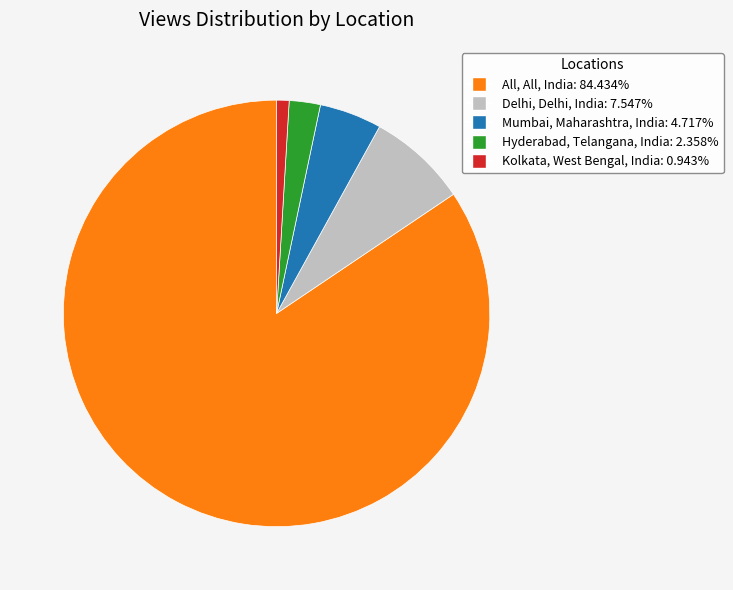

How many slices are in this pie chart?

5